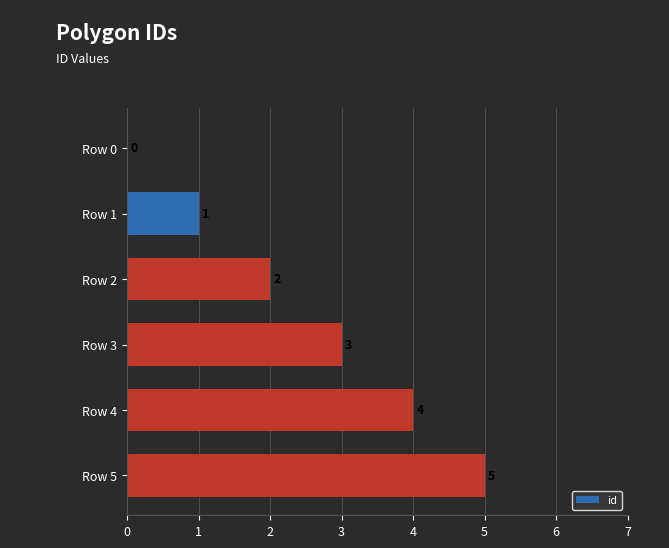

How many categories are shown in the chart?

6